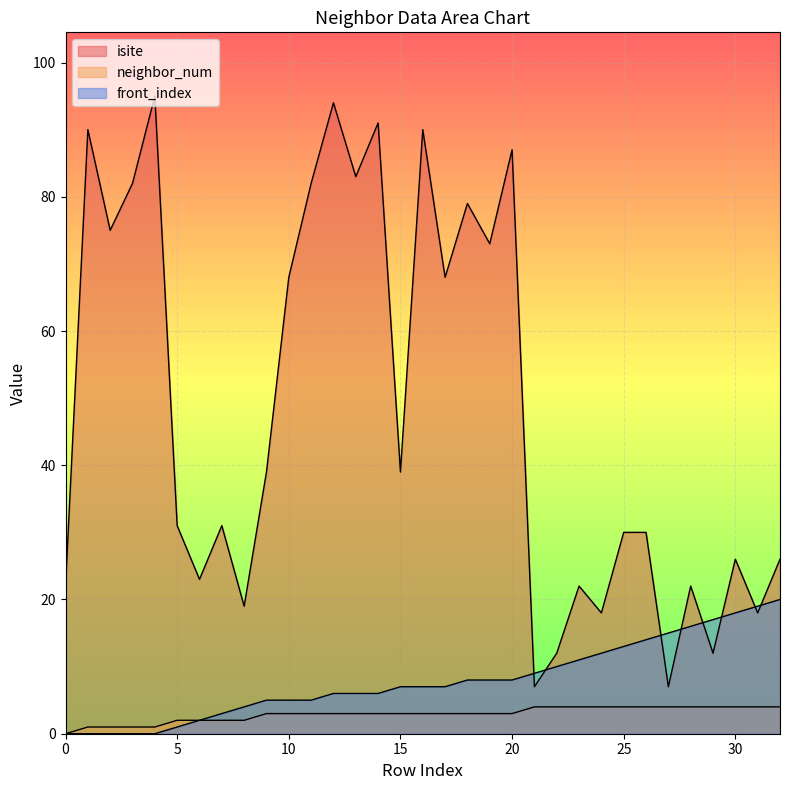

Reading left to right, transcribe all the data shown in this chart.

isite: 22	90	75	82	95	31	23	31	19	39	68	82	94	83	91	39	90	68	79	73	87	7	12	22	18	30	30	7	22	12	26	18	26
neighbor_num: 0	1	1	1	1	2	2	2	2	3	3	3	3	3	3	3	3	3	3	3	3	4	4	4	4	4	4	4	4	4	4	4	4
front_index: 0	0	0	0	0	1	2	3	4	5	5	5	6	6	6	7	7	7	8	8	8	9	10	11	12	13	14	15	16	17	18	19	20